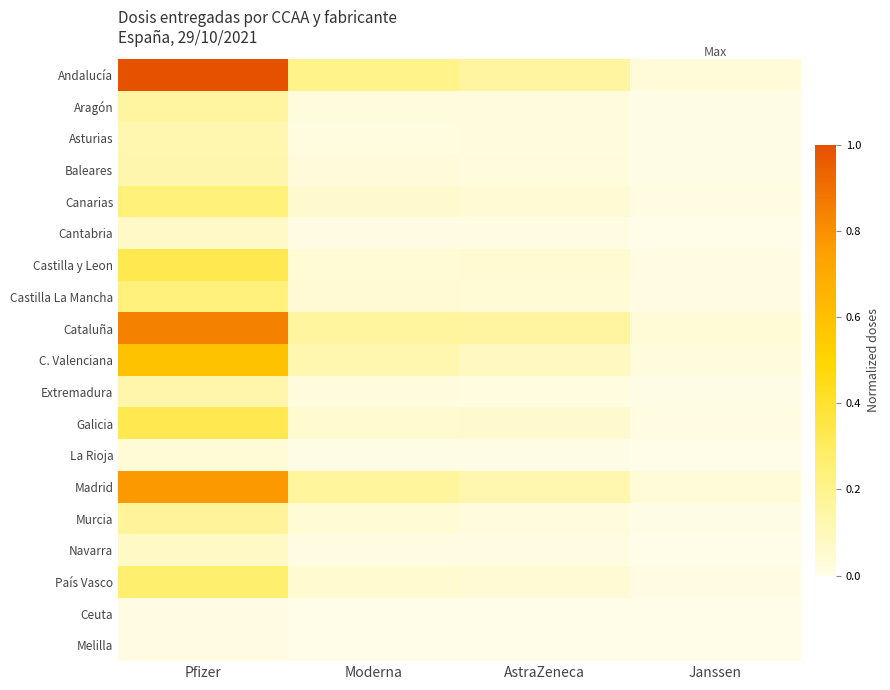

Which series has the widest spread of values?

Andalucía